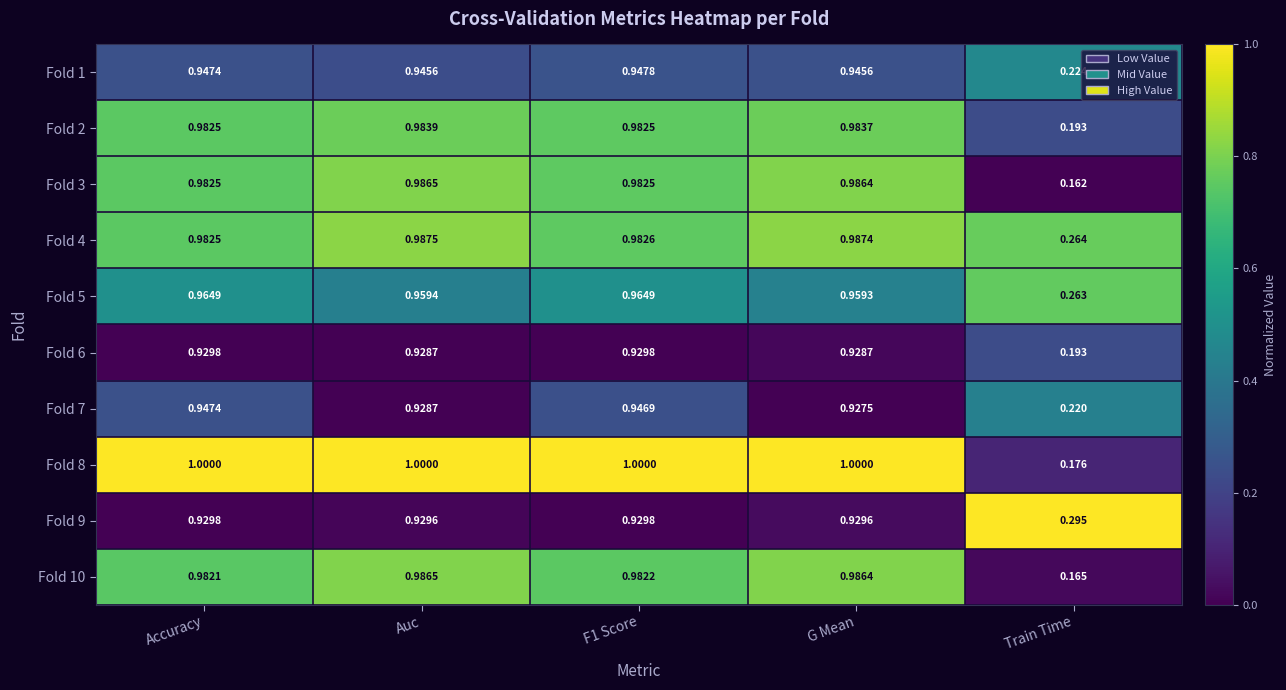

Which category has the lowest value across all series?

Train Time